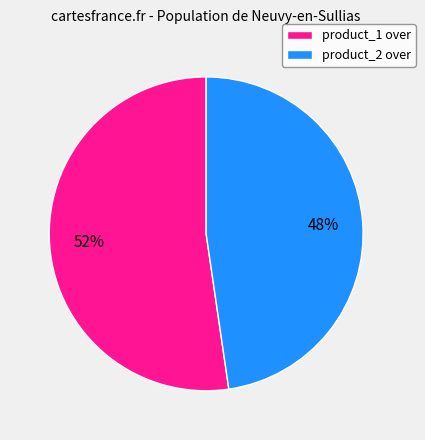

Count the number of slices in the pie.

2